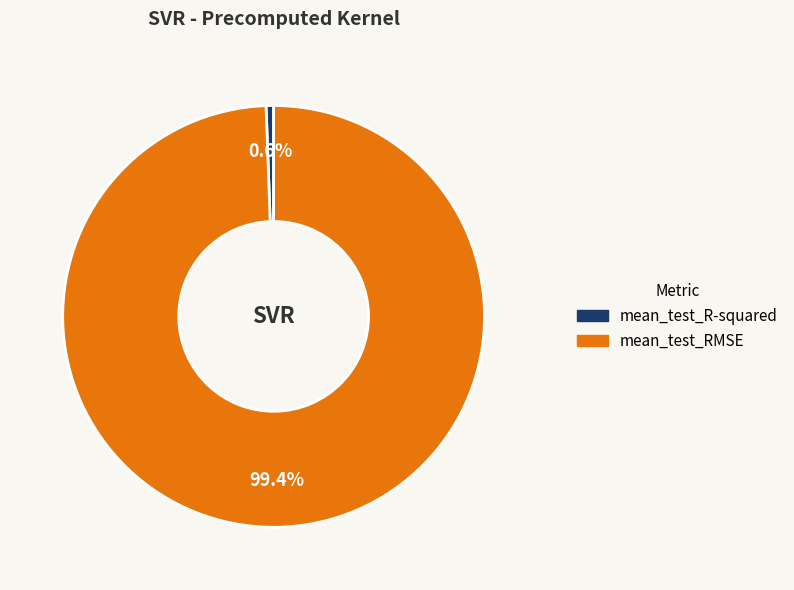

Does mean_test_RMSE account for over 50% of the chart?

Yes